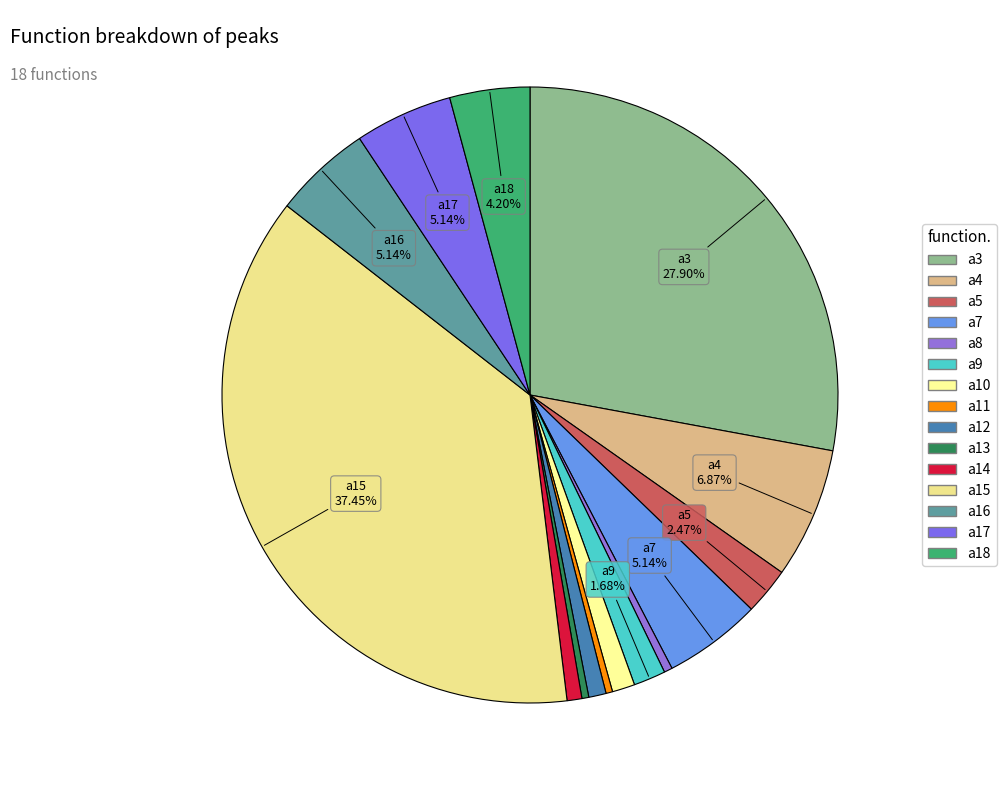

Does a3 account for over 50% of the chart?

No